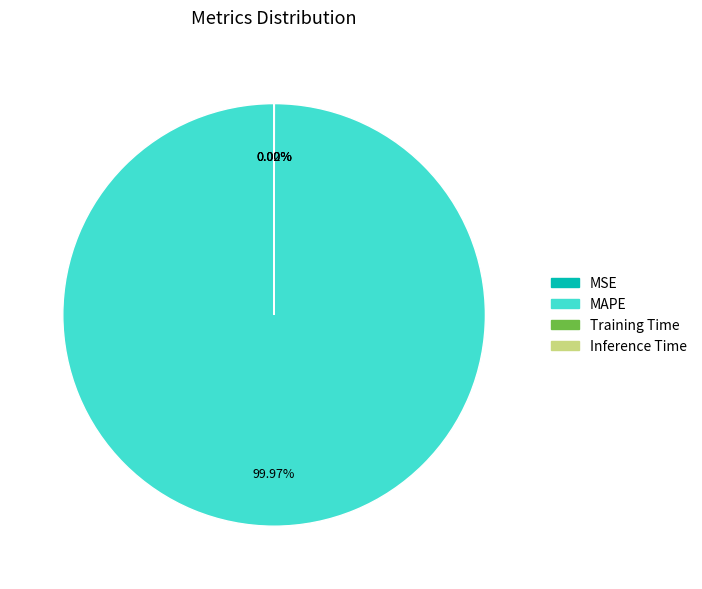

What is the largest slice in the pie chart?

MAPE